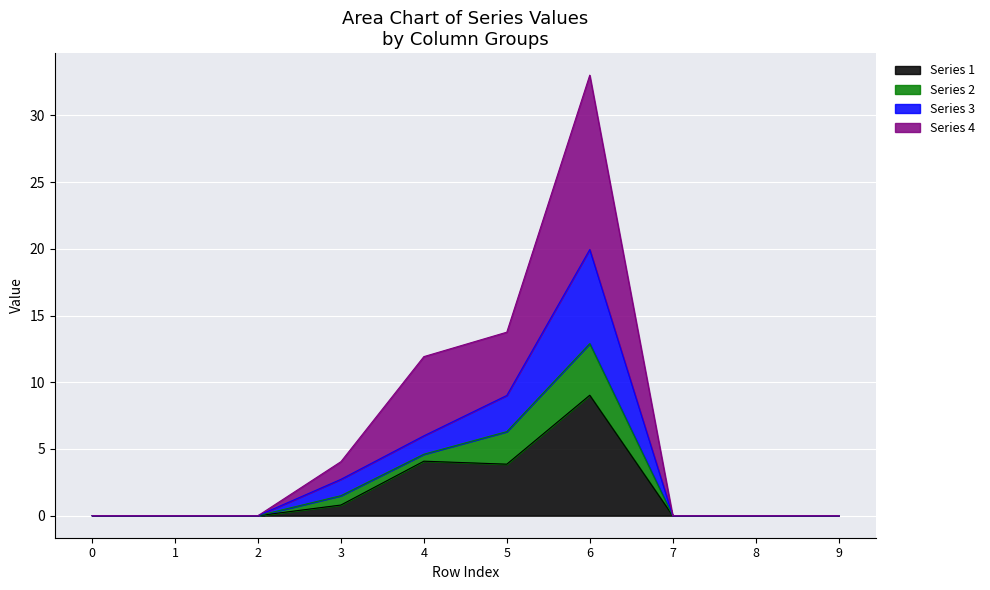

True or false: 4 and 1 cross at least once.

False